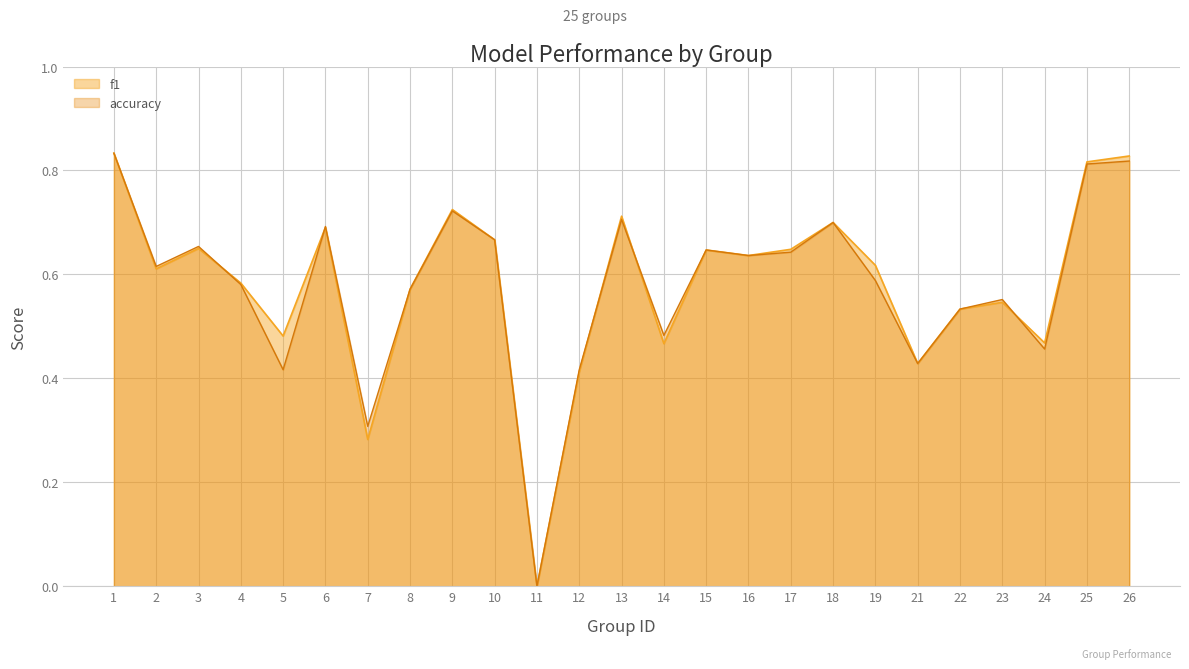

Between 8 and 21, which is larger?

8